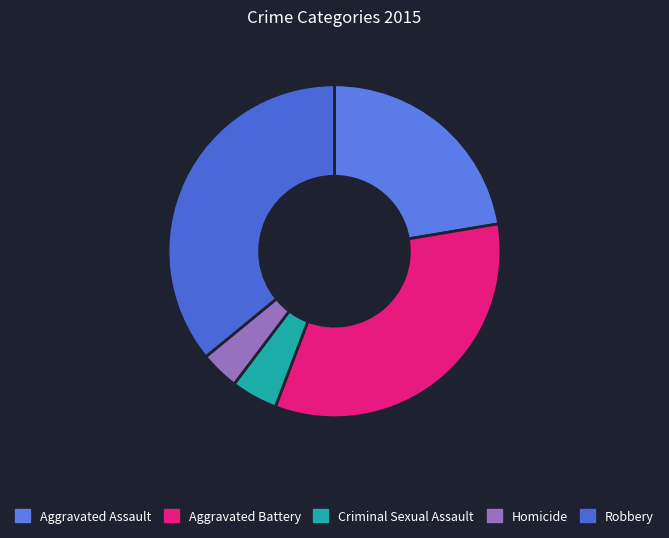

Does any single category account for the majority?

No